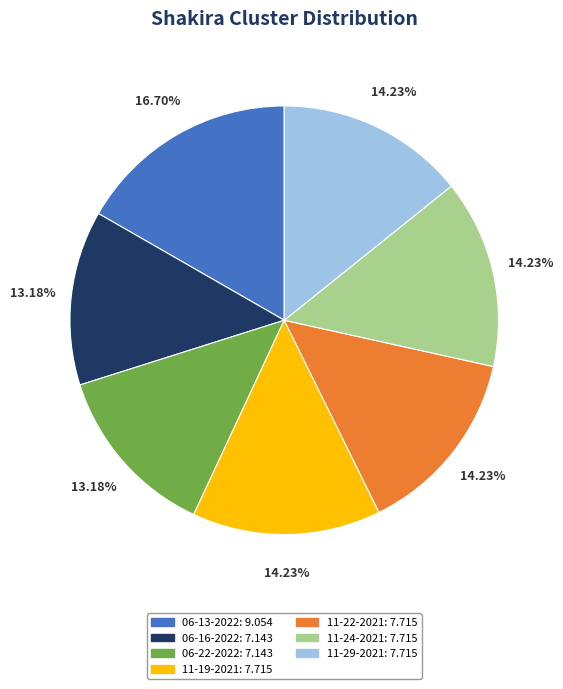

How many slices are in this pie chart?

7